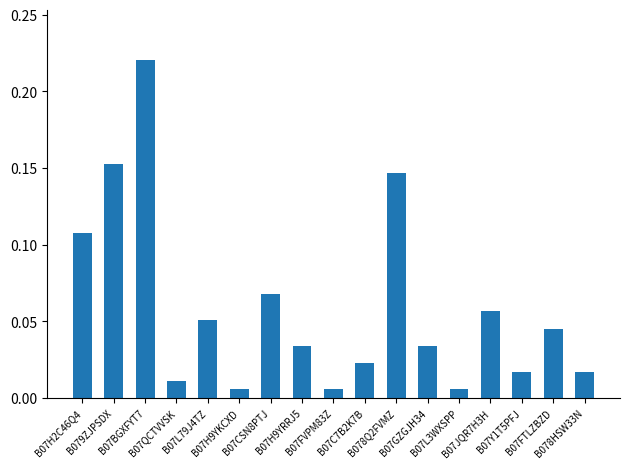

How many bars are there in total?

17